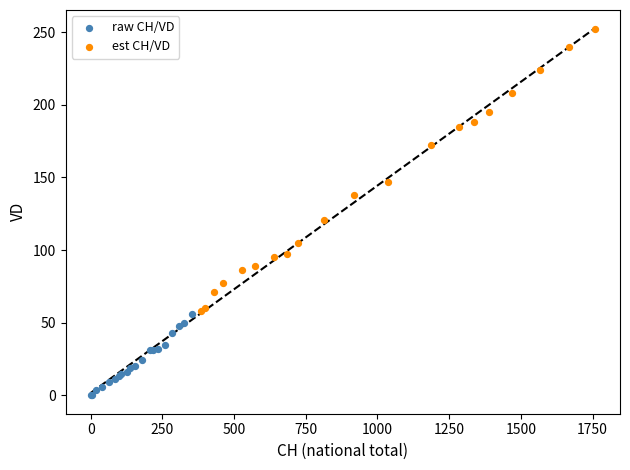

Which series reaches the maximum Y coordinate?

est CH/VD